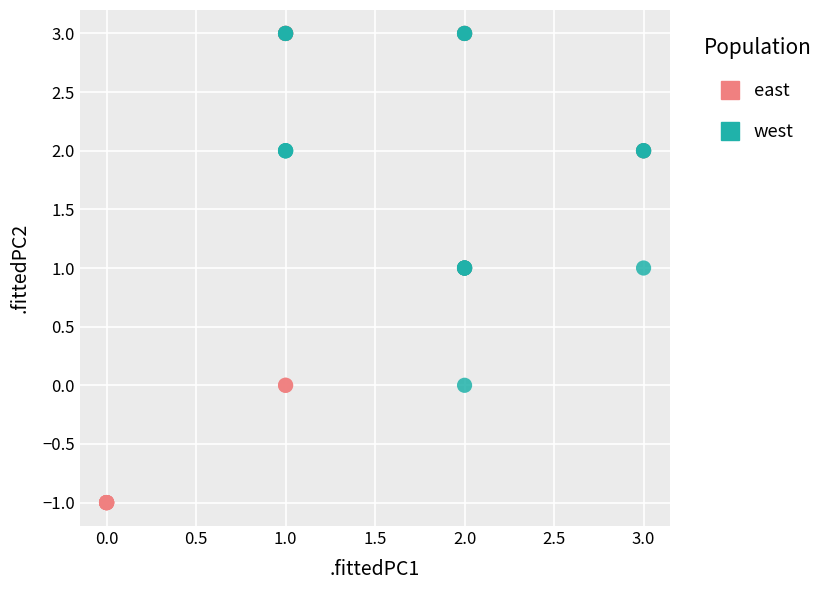

Which series contains the lowest Y value?

east